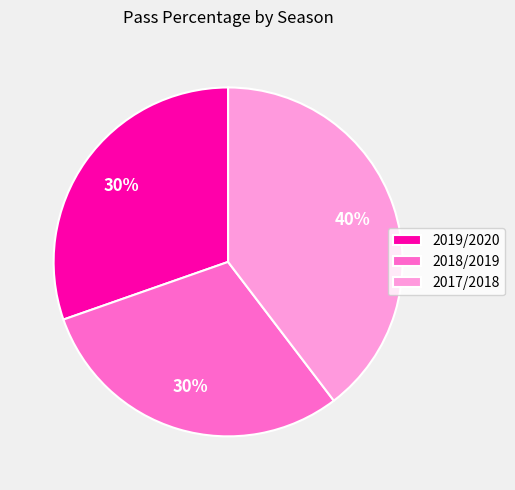

To the nearest percent, what is the difference between the largest and smallest slice percentages?

10%